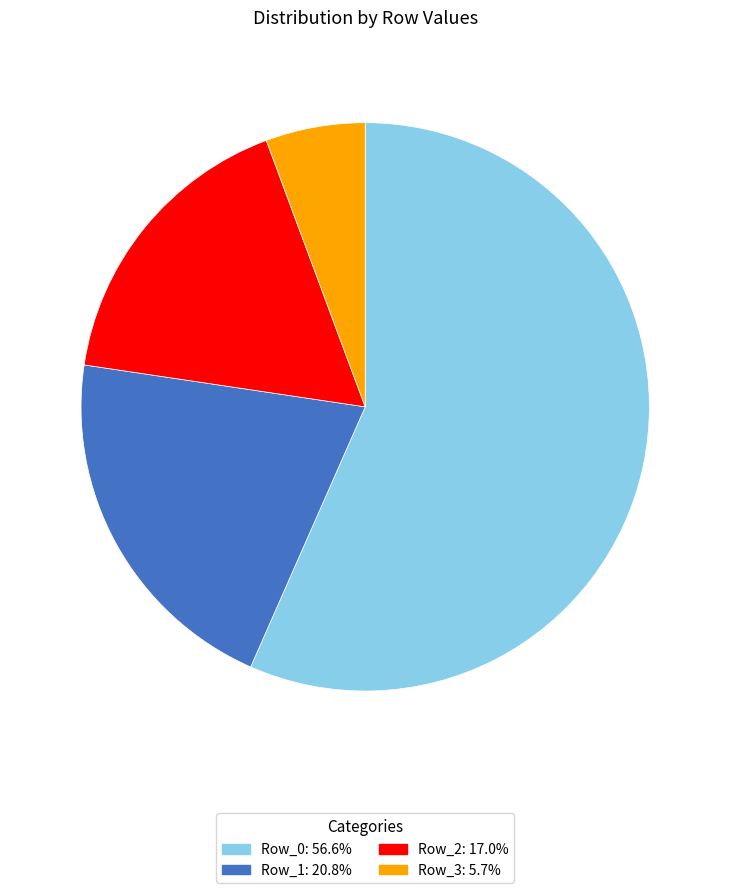

Which has a higher value, Row_3 or Row_0?

Row_0